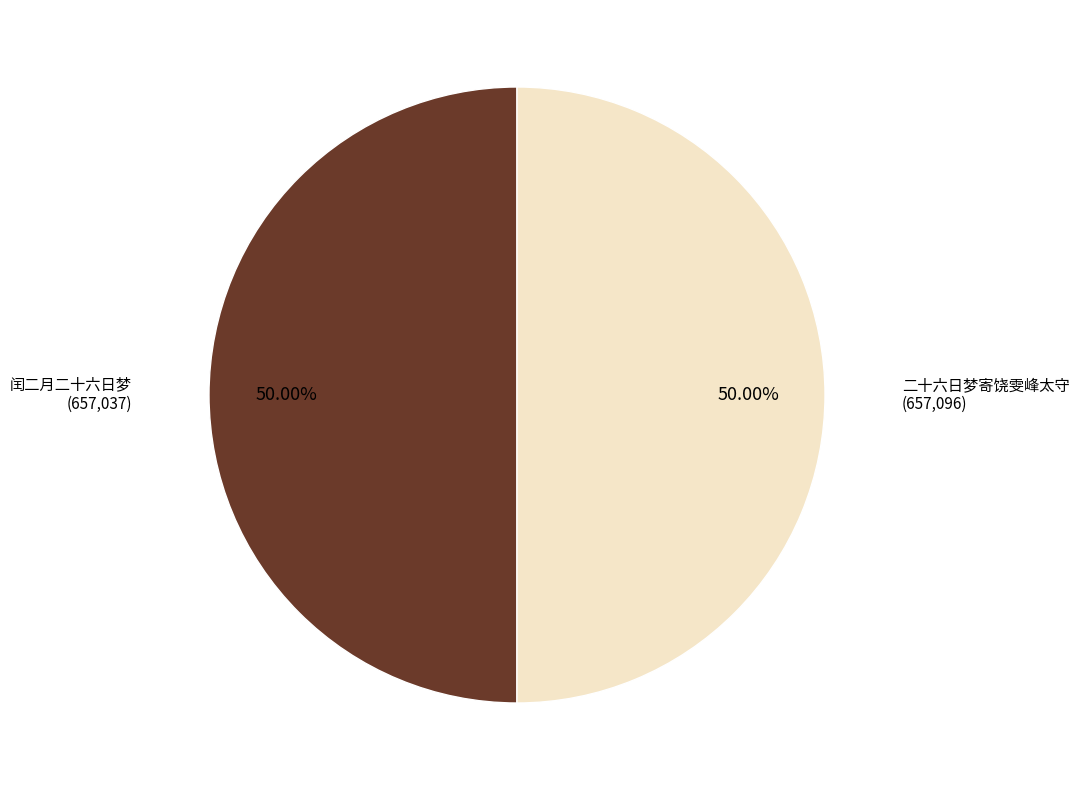

To the nearest percent, what percentage of the pie is 二十六日梦寄饶雯峰太守?

50%